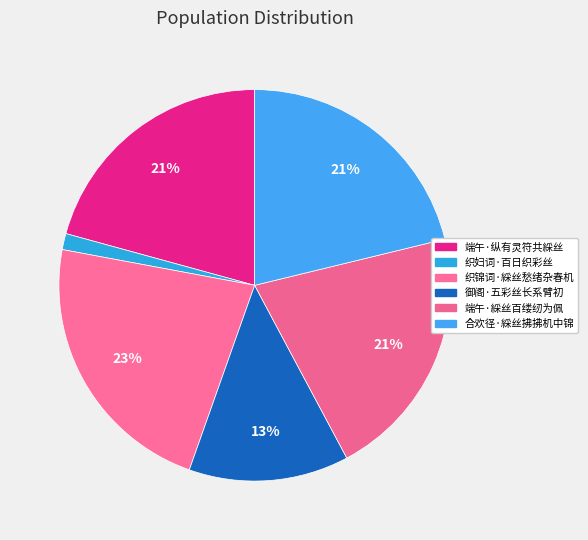

Rank the categories by value from lowest to highest.

织妇词·百日织彩丝, 御阁·五彩丝长系臂初, 端午·纵有灵符共綵丝, 端午·綵丝百缕纫为佩, 合欢径·綵丝拂拂机中锦, 织锦词·綵丝愁绪杂春机